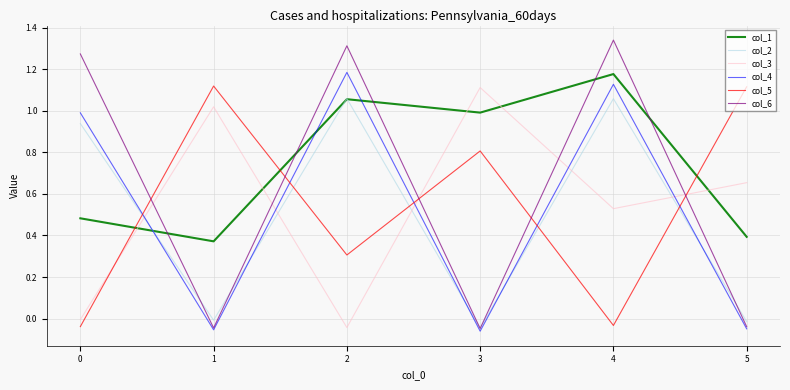

The col_6 series shows 1.3 at 0. True or false?

True